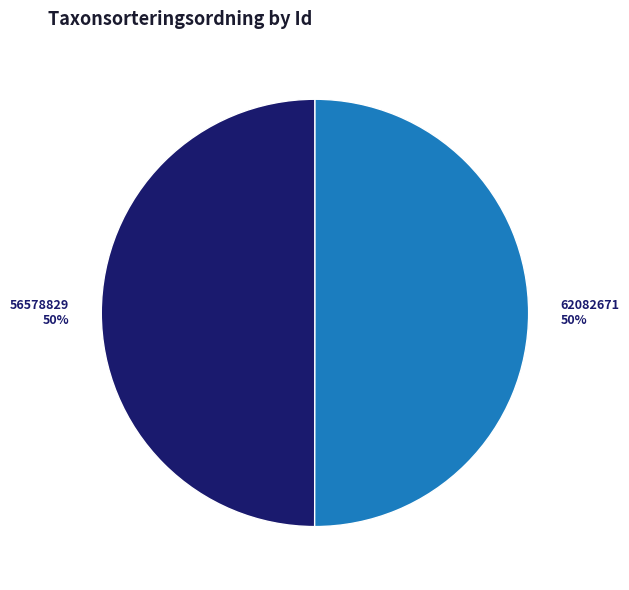

The 56578829 slice represents 50% of the pie. True or false?

True